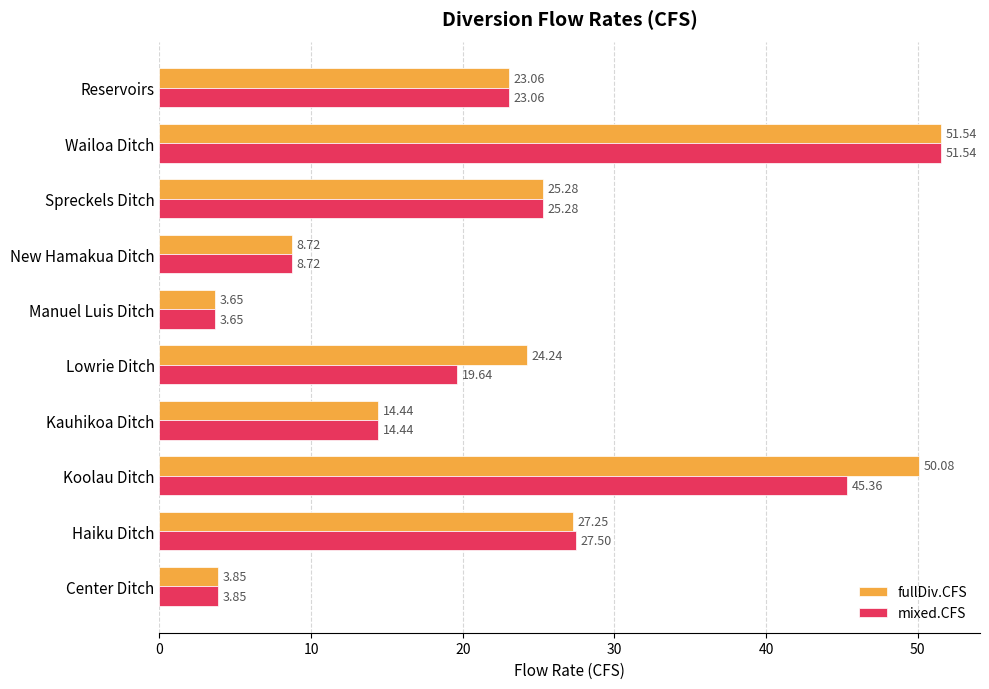

Which series changed the most between Lowrie Ditch and New Hamakua Ditch?

fullDiv.CFS